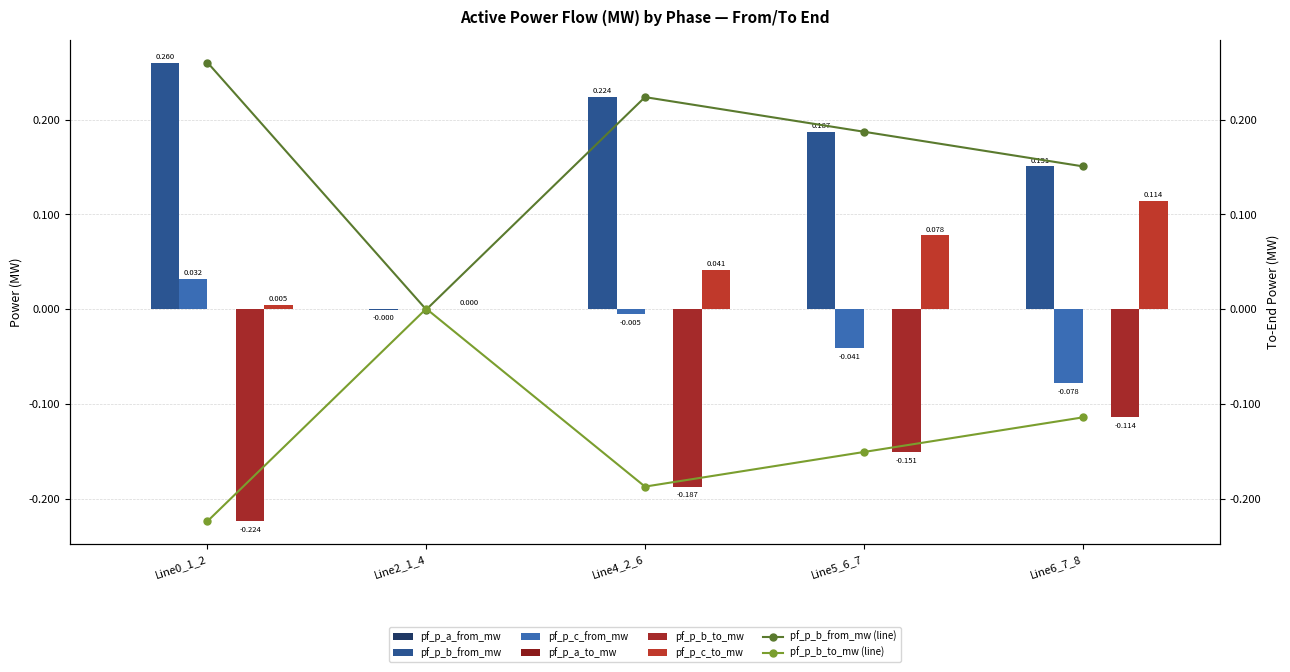

What is the difference between the pf_p_b_from_mw values at Line0_1_2 and Line5_6_7?

0.1